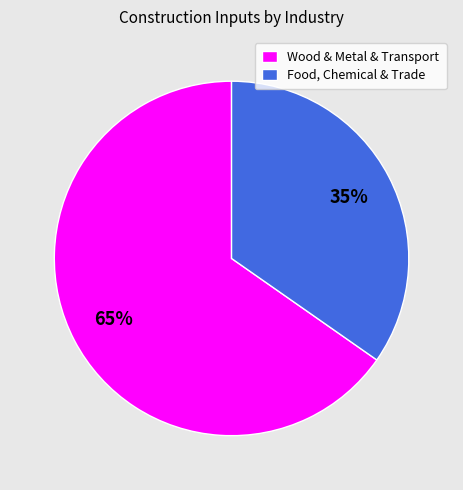

To the nearest percent, what is the average slice percentage?

50%